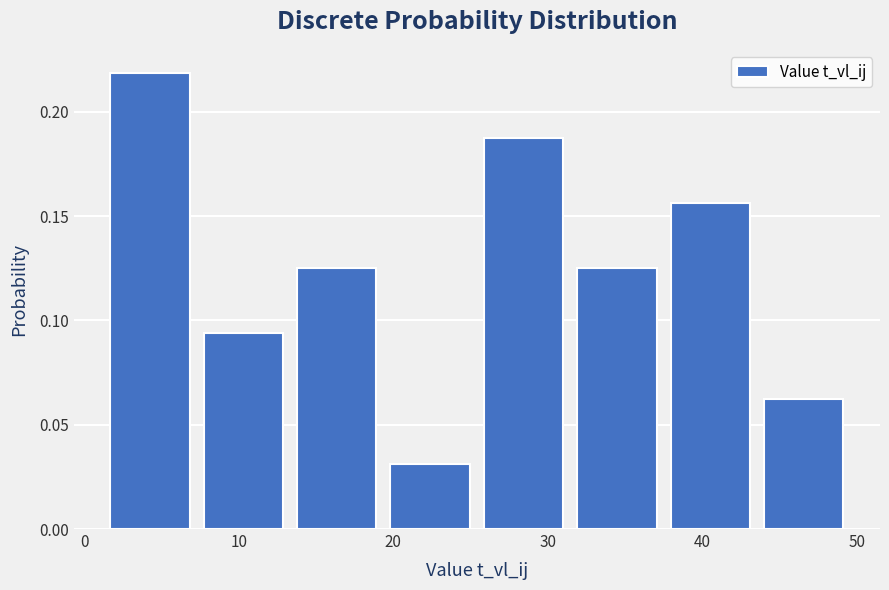

Reading left to right, list every bar in this chart as the range it spans on the x-axis followed by its height. Neither the bar edges nor the heights are printed on the chart, so give them approximately, as read against the axes.

1 to 7: 0.220
7 to 13: 0.095
13 to 19: 0.125
19 to 25: 0.030
25 to 31: 0.190
31 to 37: 0.125
37 to 44: 0.155
44 to 50: 0.065